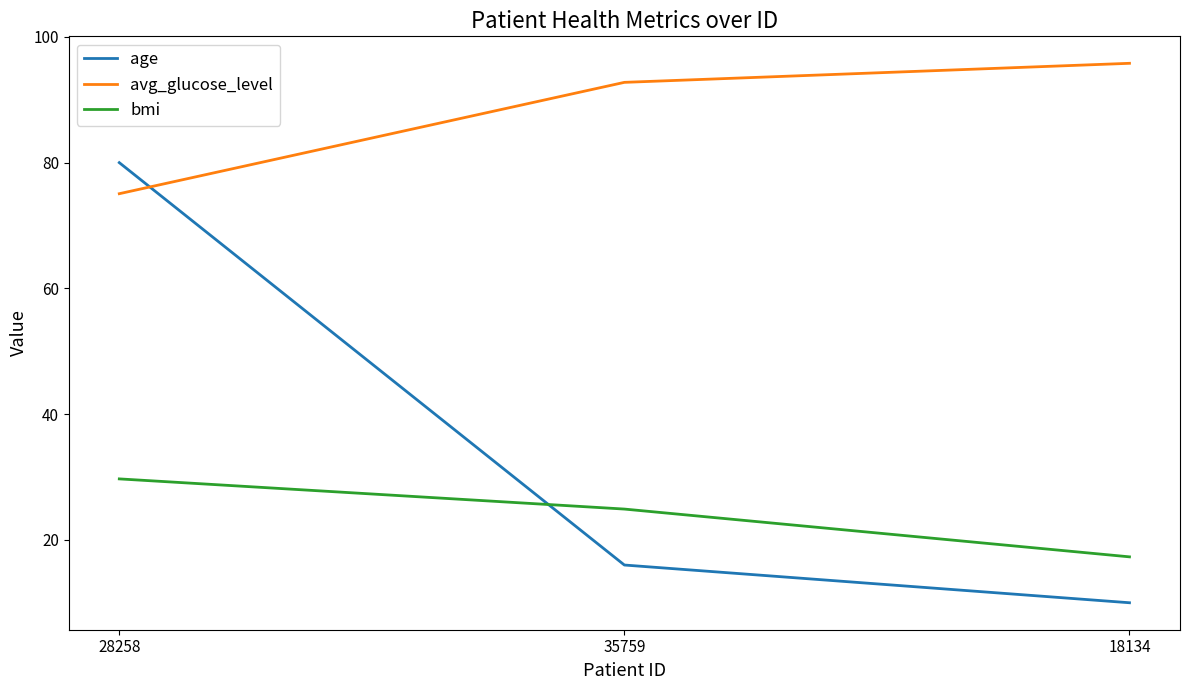

What is the difference between the maximum and second lowest values in the avg_glucose_level series?

3.0